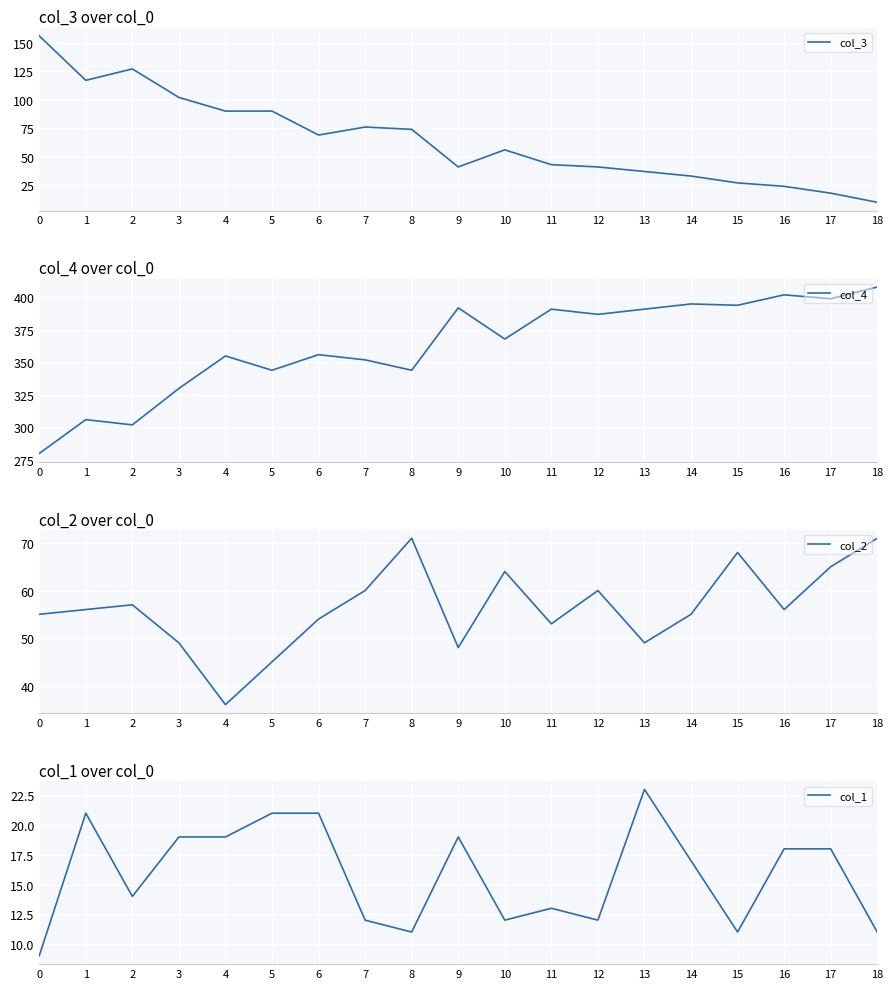

What is the difference between the highest and lowest values at 0?

271